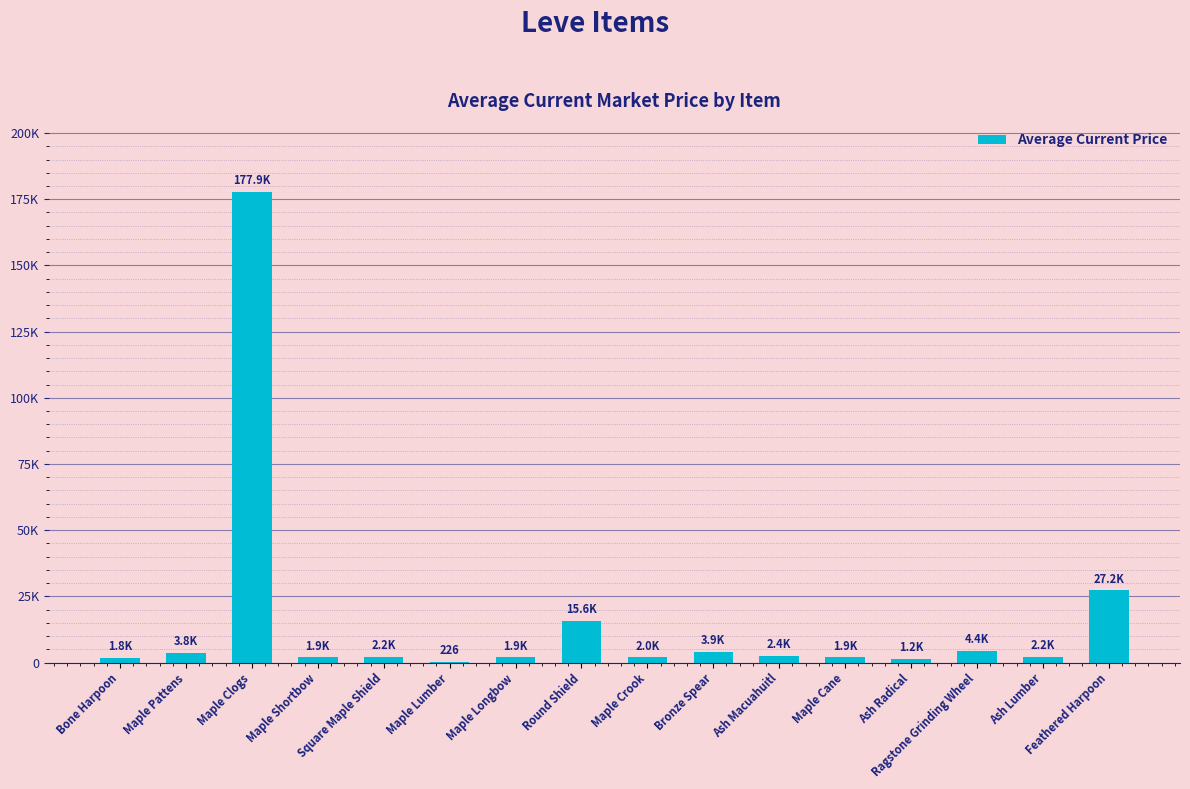

The value at Ragstone Grinding Wheel is 4434.0. True or false?

True